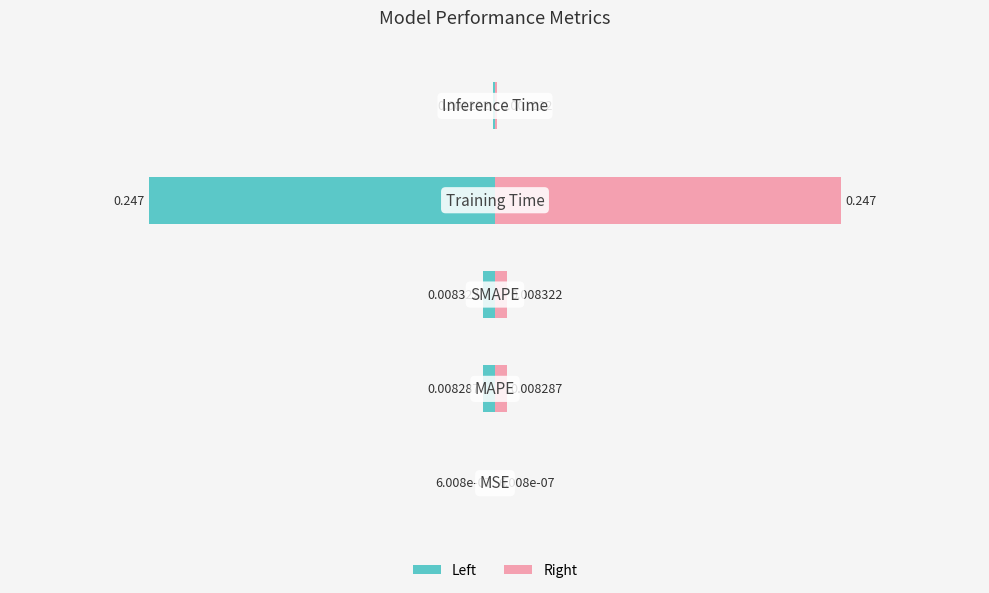

What is the difference between the maximum and minimum values in the col_1 (left) series?

0.2